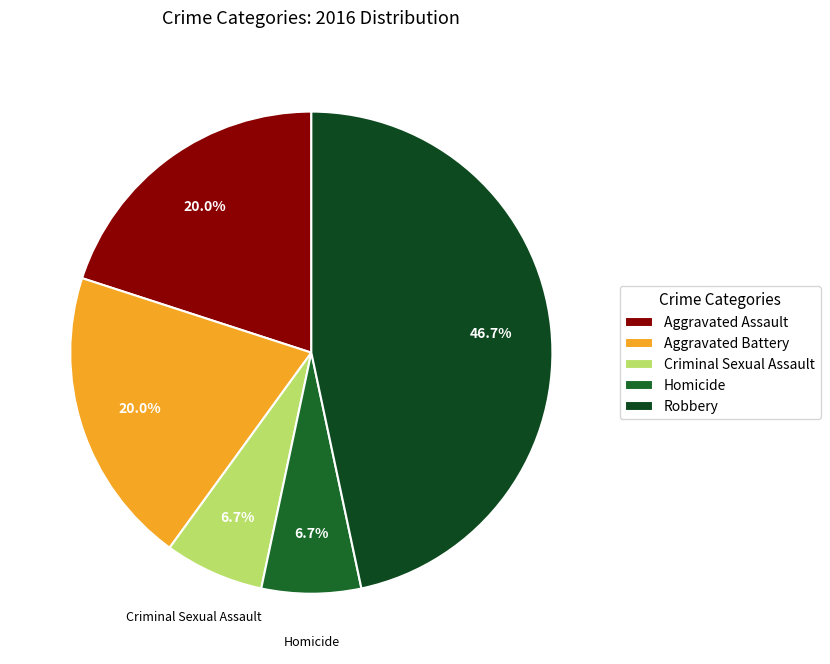

Do Homicide and Aggravated Assault together represent more than half of the pie?

No